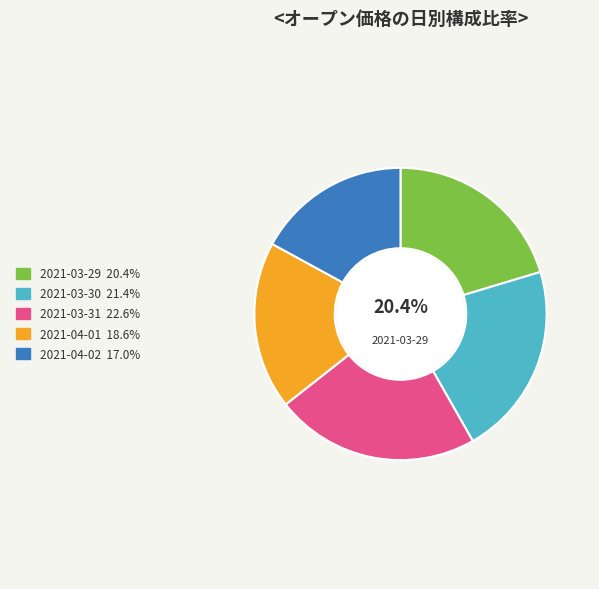

Count the number of slices in the pie.

5